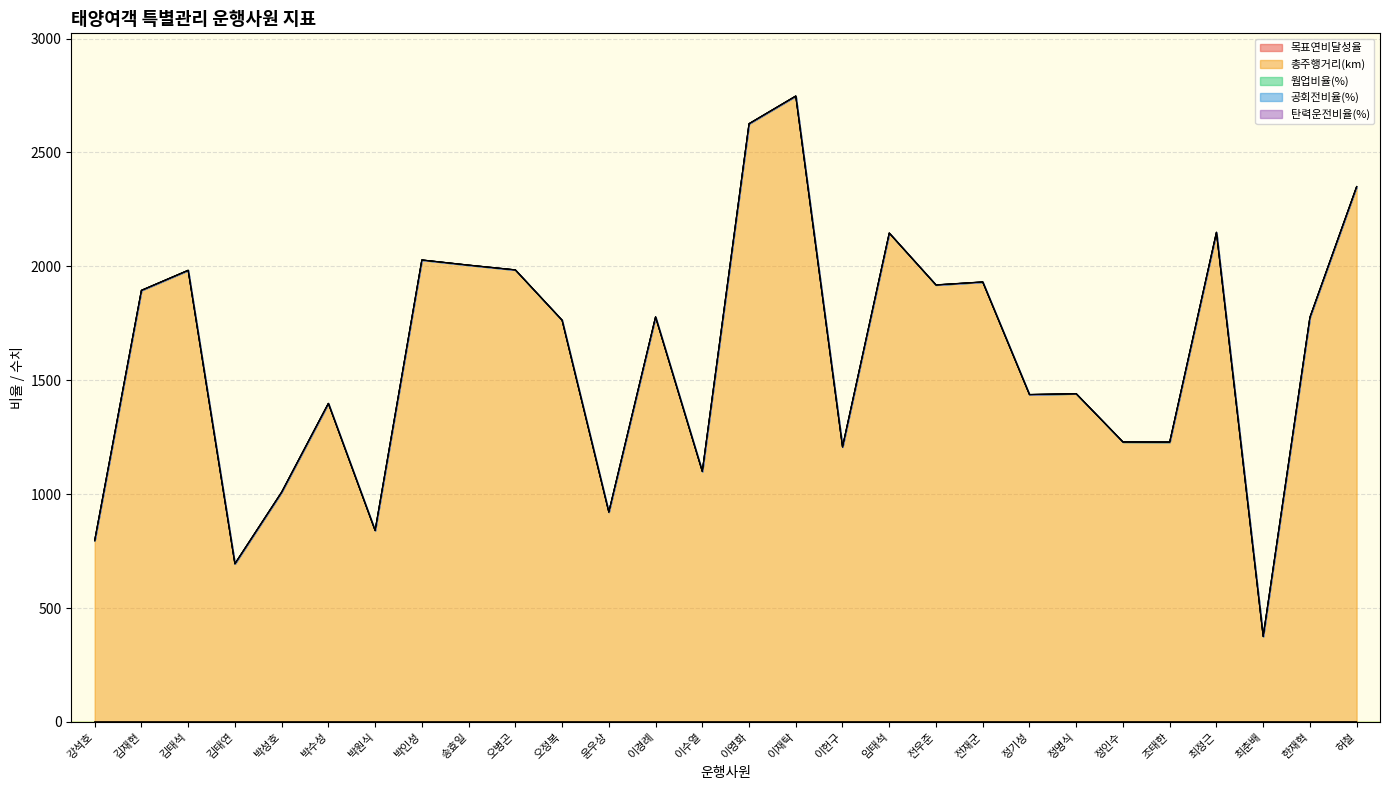

Where do 탄력운전비율(%) and 웜업비율(%) first cross each other?

전재군 and 정기성